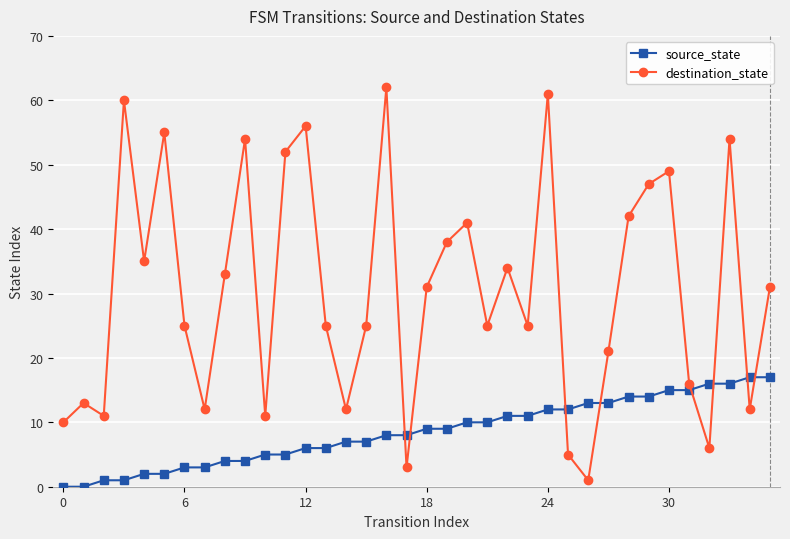

What is the value of the destination_state point at the 13th from the left?

56